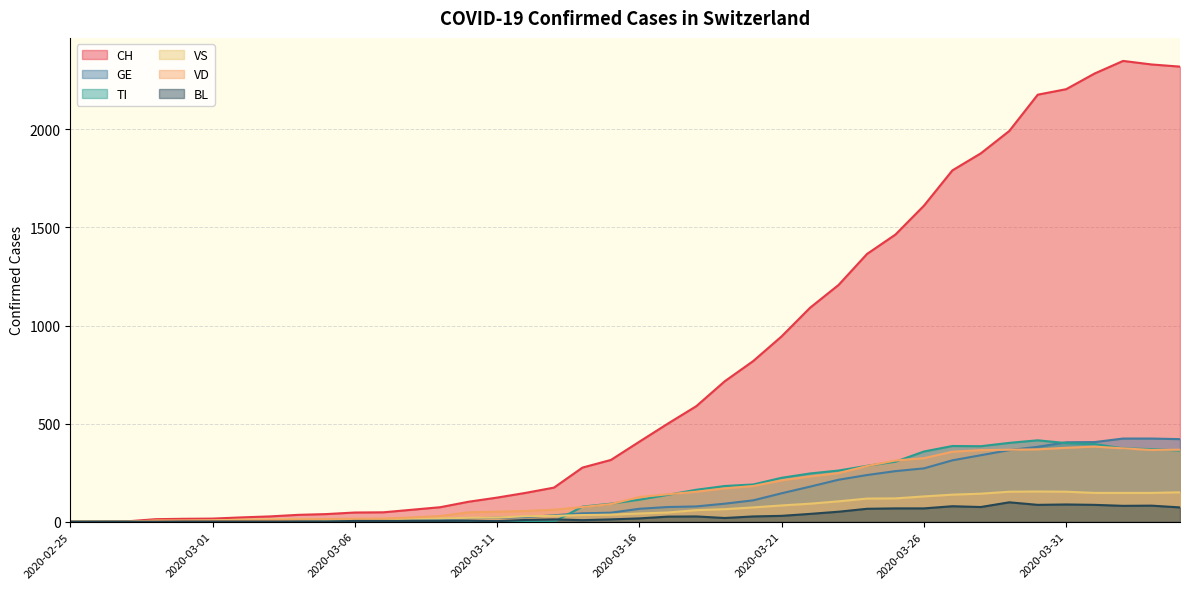

List the labels in order of TI value, smallest first.

2020-02-25, 2020-02-26, 2020-02-27, 2020-02-28, 2020-02-29, 2020-03-01, 2020-03-02, 2020-03-03, 2020-03-04, 2020-03-05, 2020-03-06, 2020-03-07, 2020-03-08, 2020-03-09, 2020-03-10, 2020-03-11, 2020-03-12, 2020-03-13, 2020-03-14, 2020-03-15, 2020-03-16, 2020-03-17, 2020-03-18, 2020-03-19, 2020-03-20, 2020-03-21, 2020-03-22, 2020-03-23, 2020-03-24, 2020-03-25, 2020-03-26, 2020-04-04, 2020-04-03, 2020-04-02, 2020-03-28, 2020-03-27, 2020-04-01, 2020-03-31, 2020-03-29, 2020-03-30